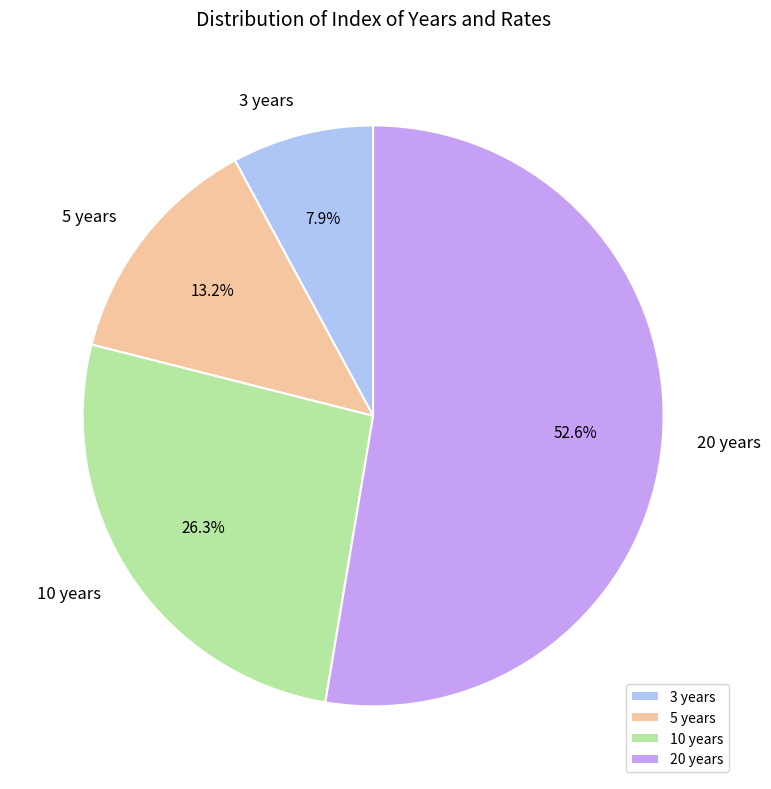

How many slices are in this pie chart?

4